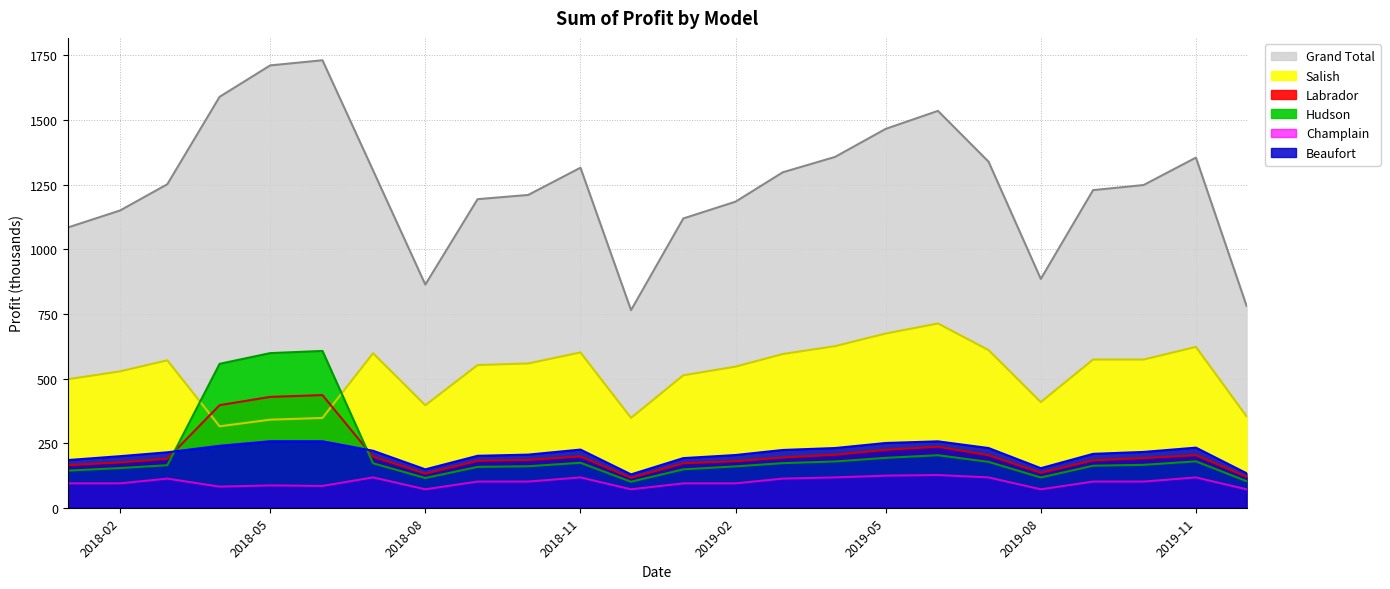

In Champlain, how many points are higher than both neighbors (excluding endpoints)?

6